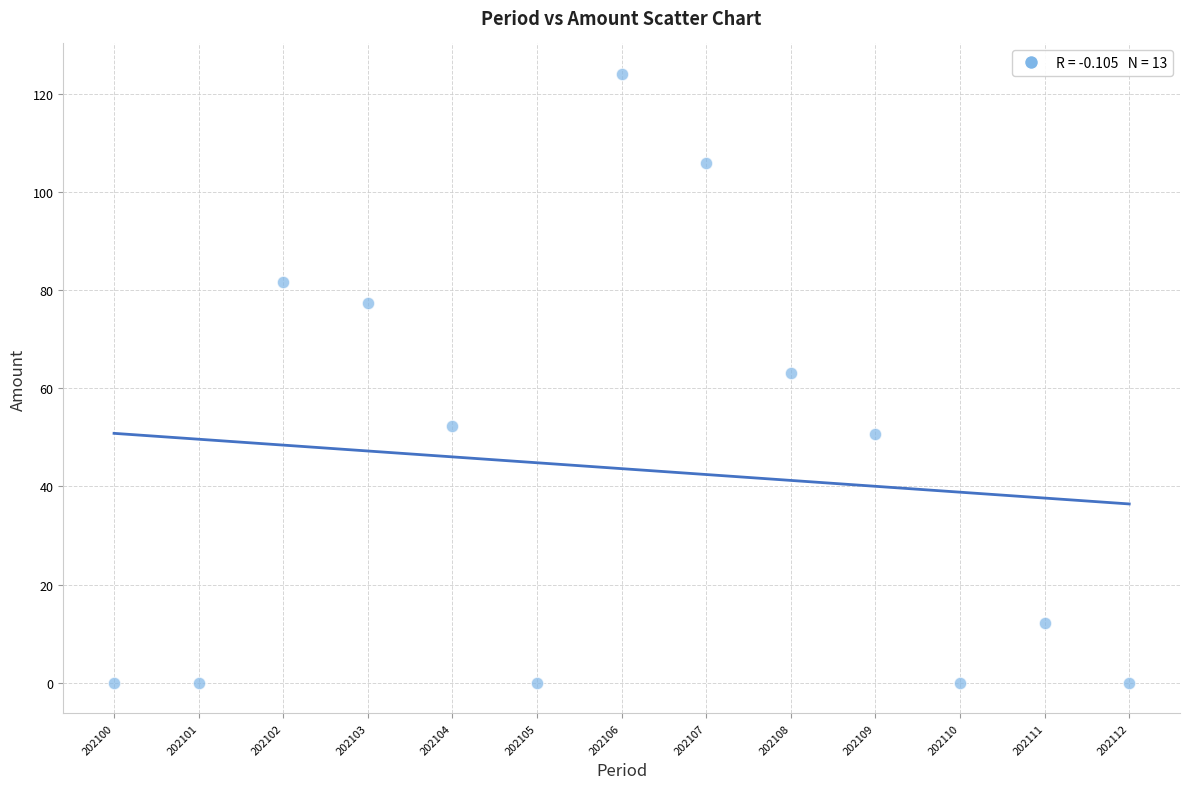

What is the range of Y values (max minus min)?

124.0